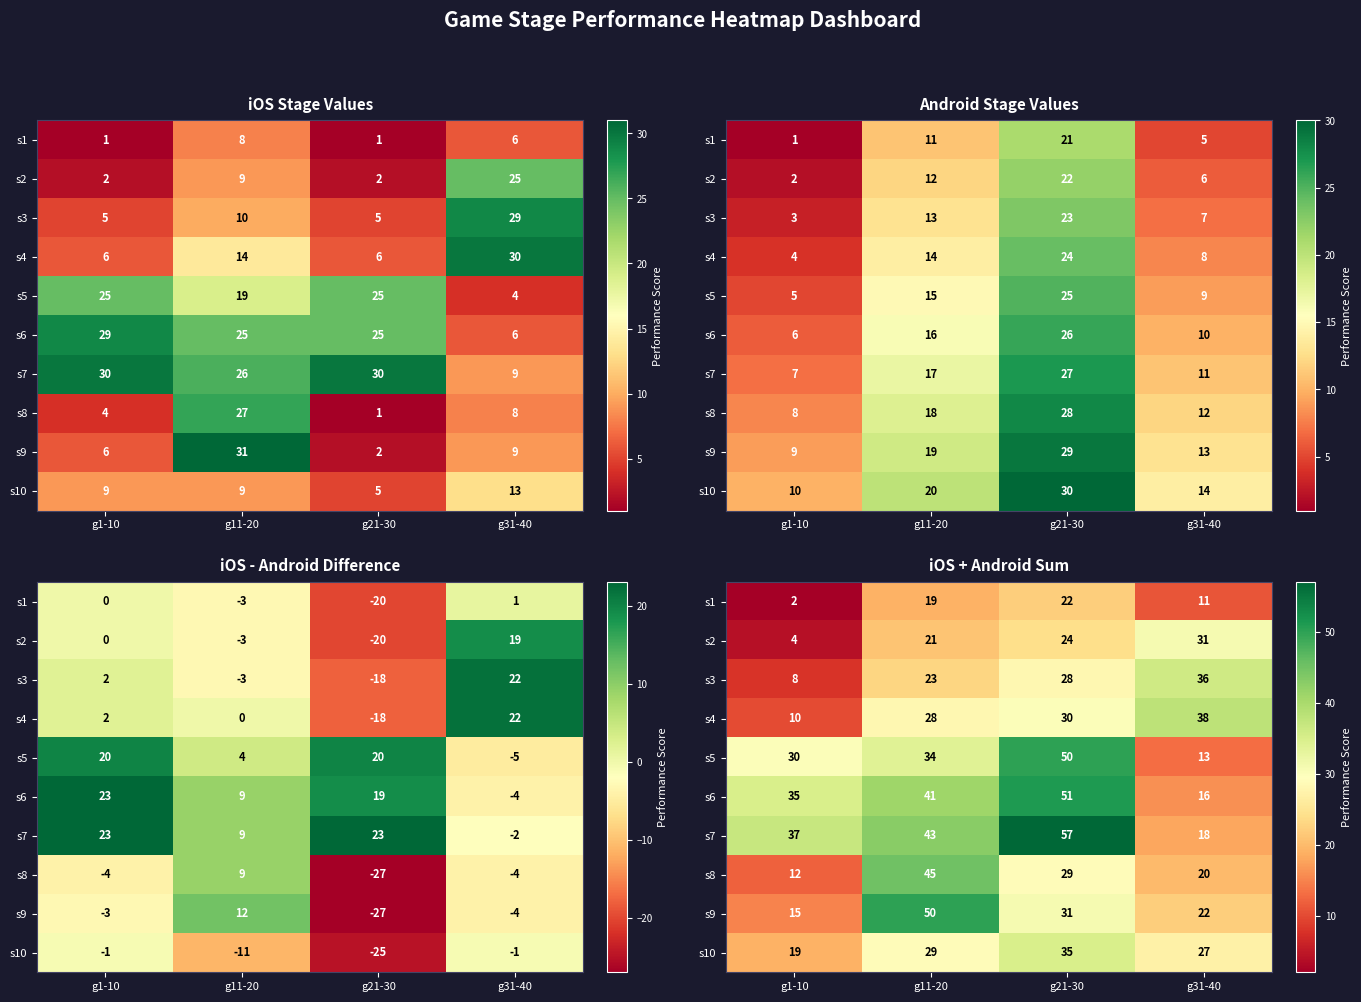

What is the difference between the maximum and second lowest values in the s9 series?

28